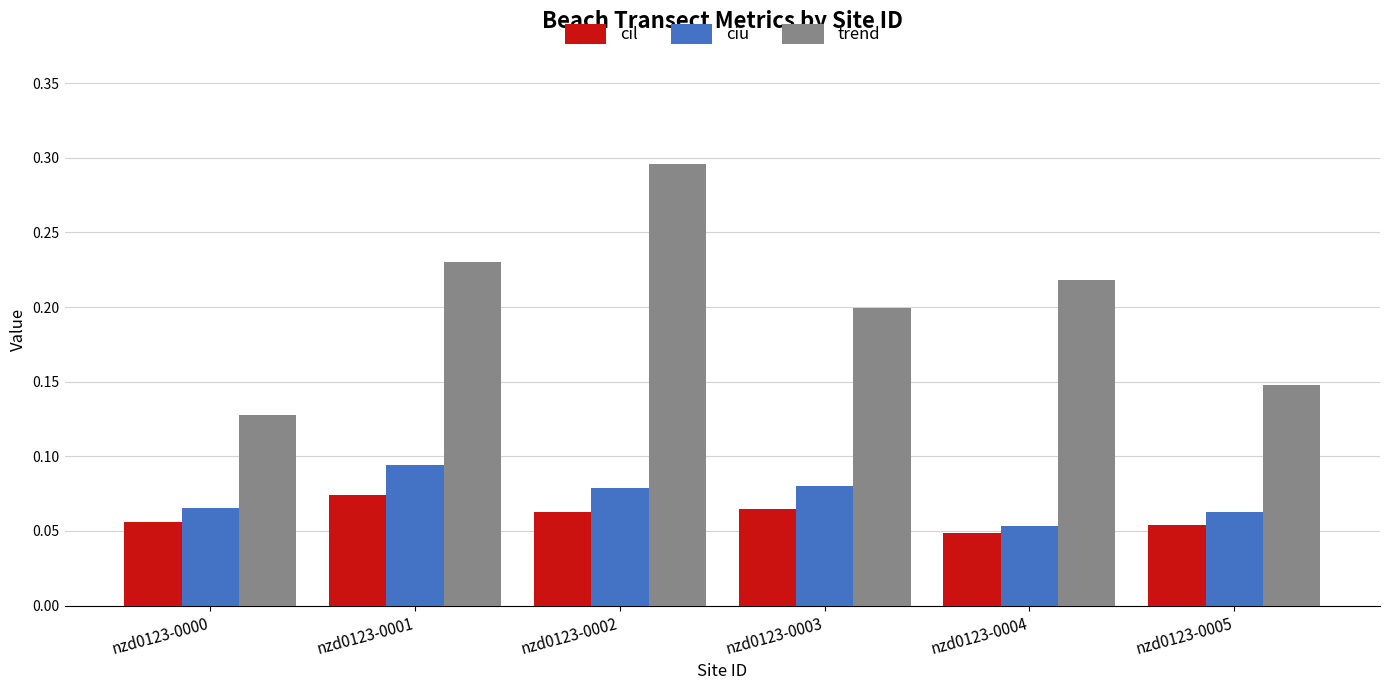

The value of ciu at nzd0123-0002 is 0.0. True or false?

False